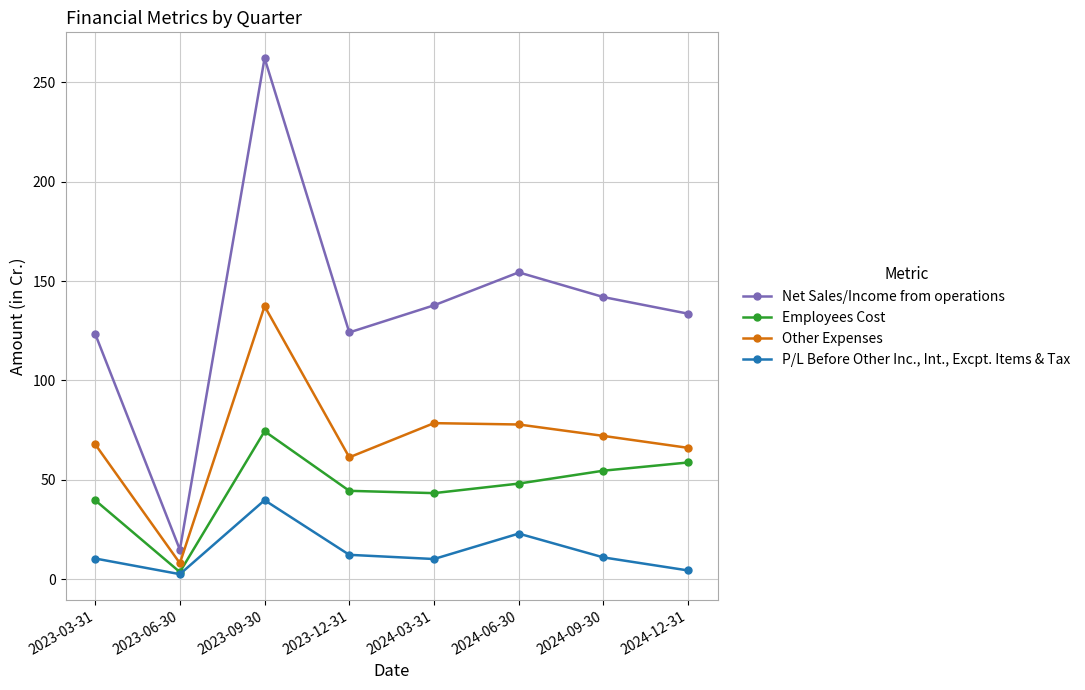

What is the average value of the Net Sales/Income from operations series?

136.5